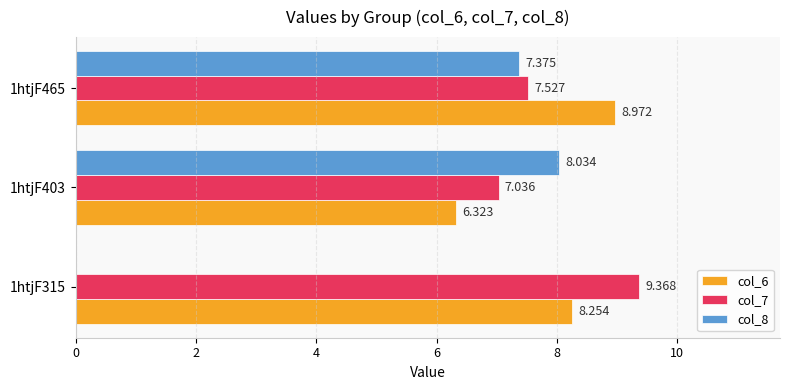

How many distinct data groups are displayed?

3